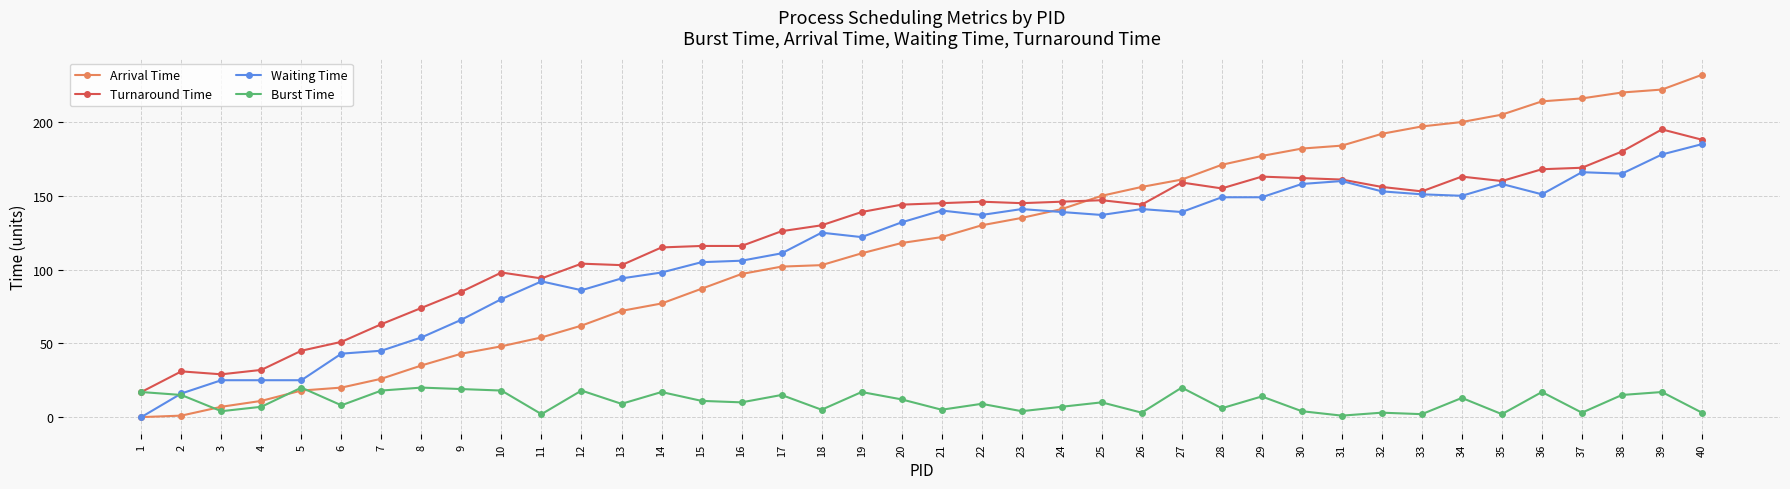

Which category has the highest value across all series?

40